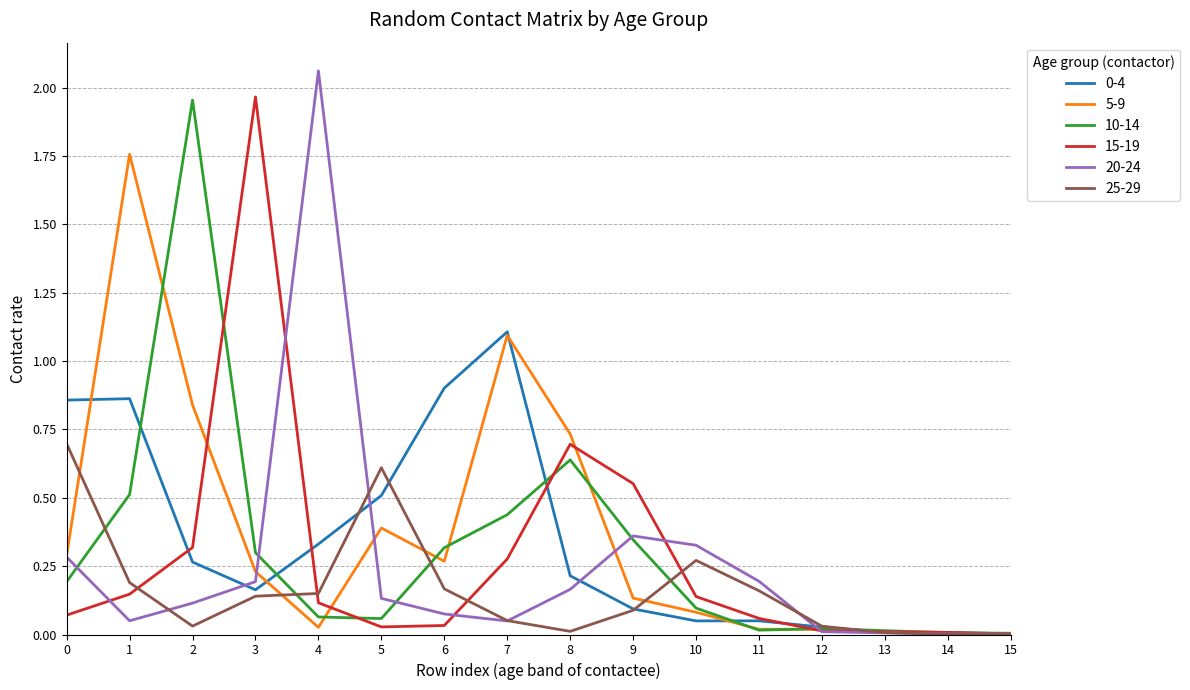

True or false: 10-14 has a value of 0.2 at 3.

False